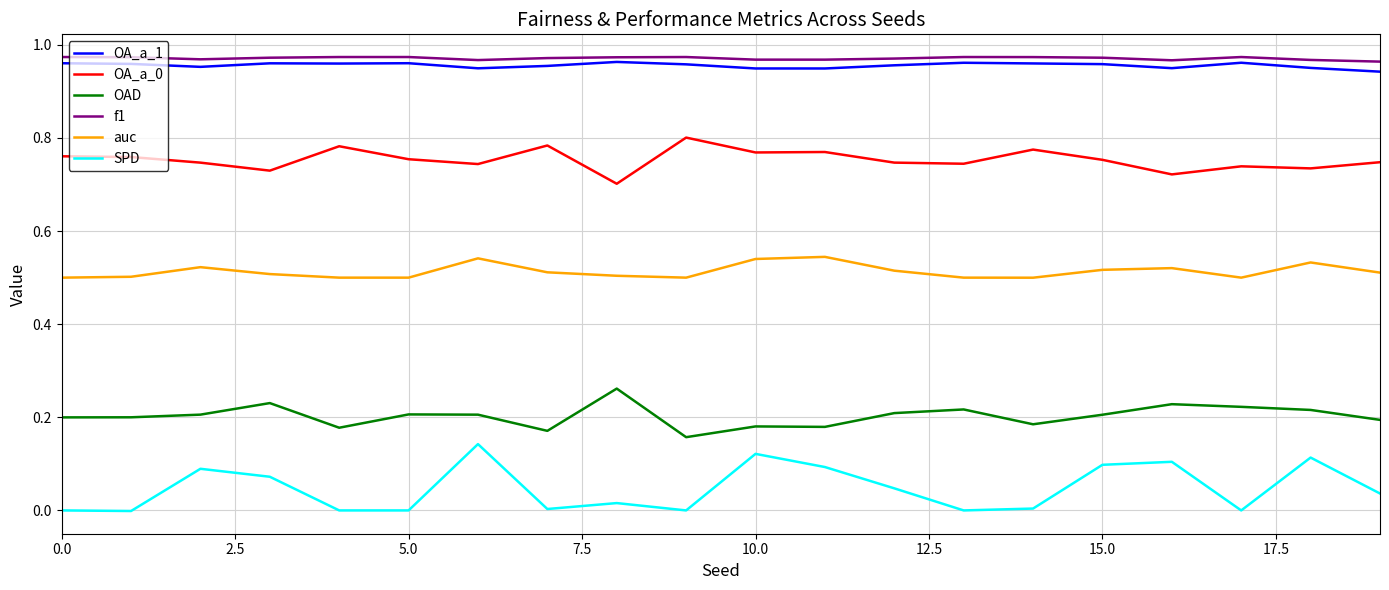

Which series has the widest spread of values?

SPD